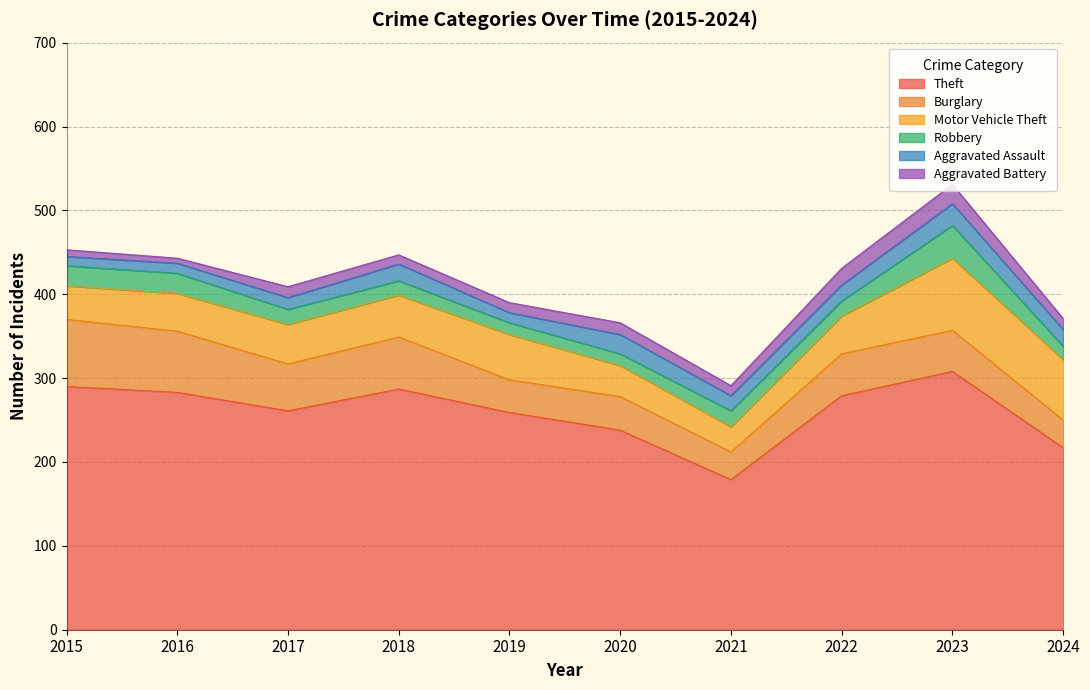

Where is Robbery nearest to the value 26?

2015